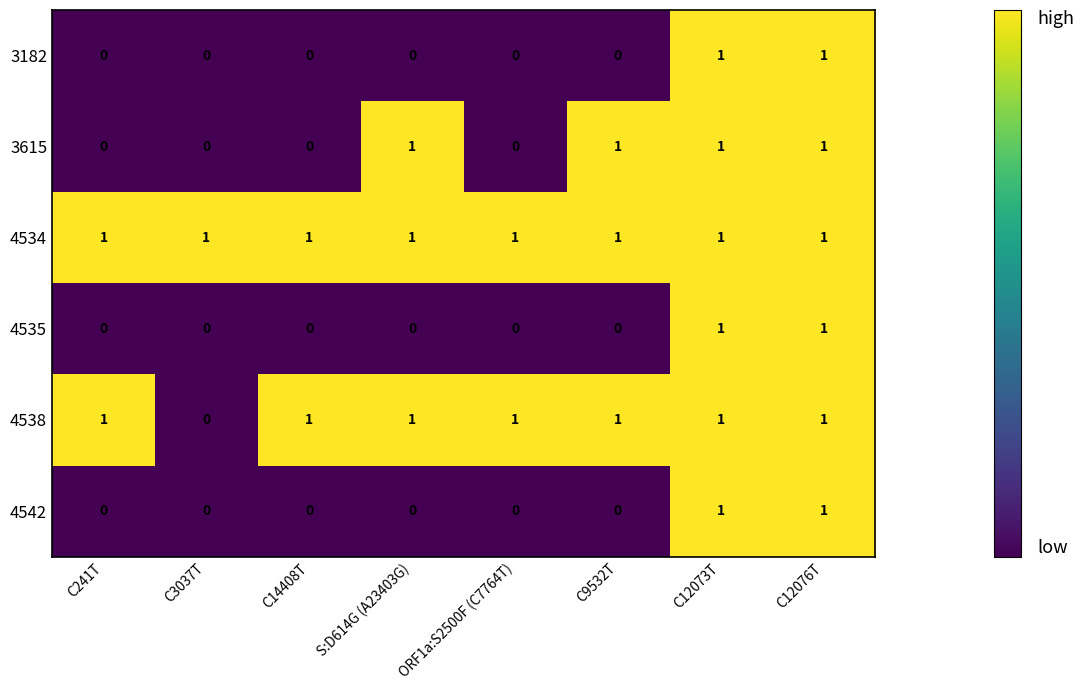

The 4542 series shows -1 at S:D614G (A23403G). True or false?

False